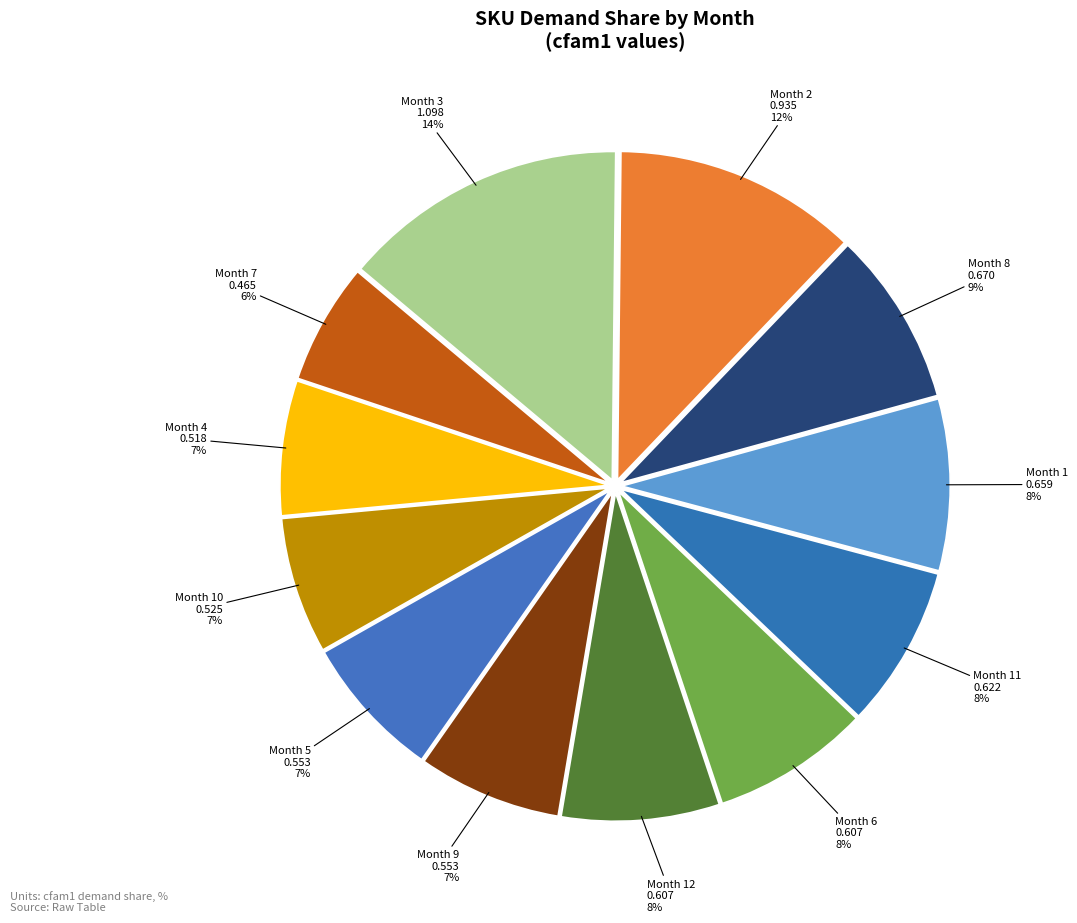

Which category has the biggest portion of the pie?

Month 3